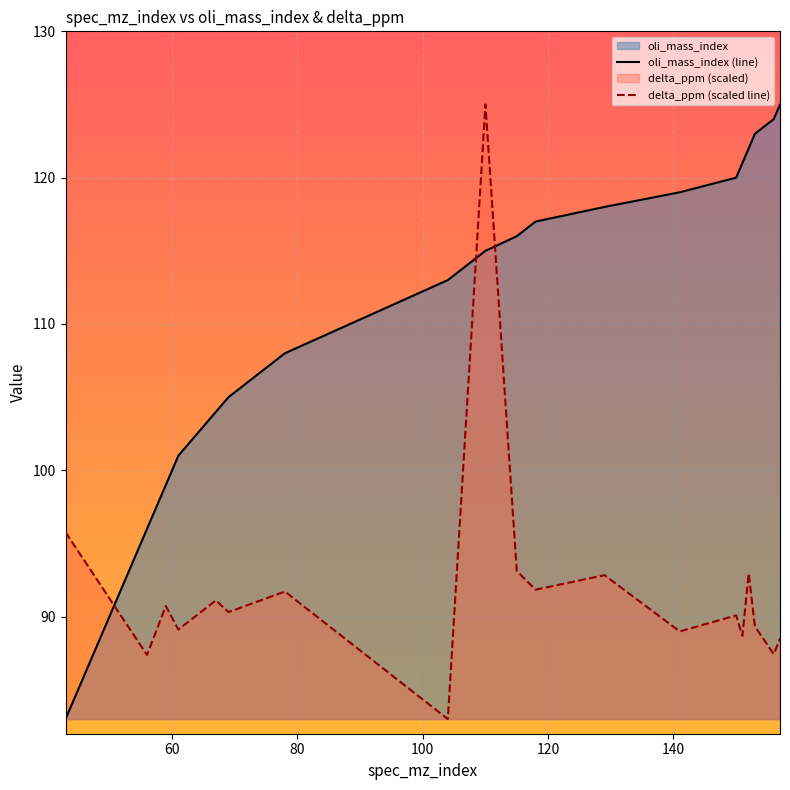

Rank the series by their average value, from lowest to highest.

delta_ppm (scaled line), oli_mass_index (line)